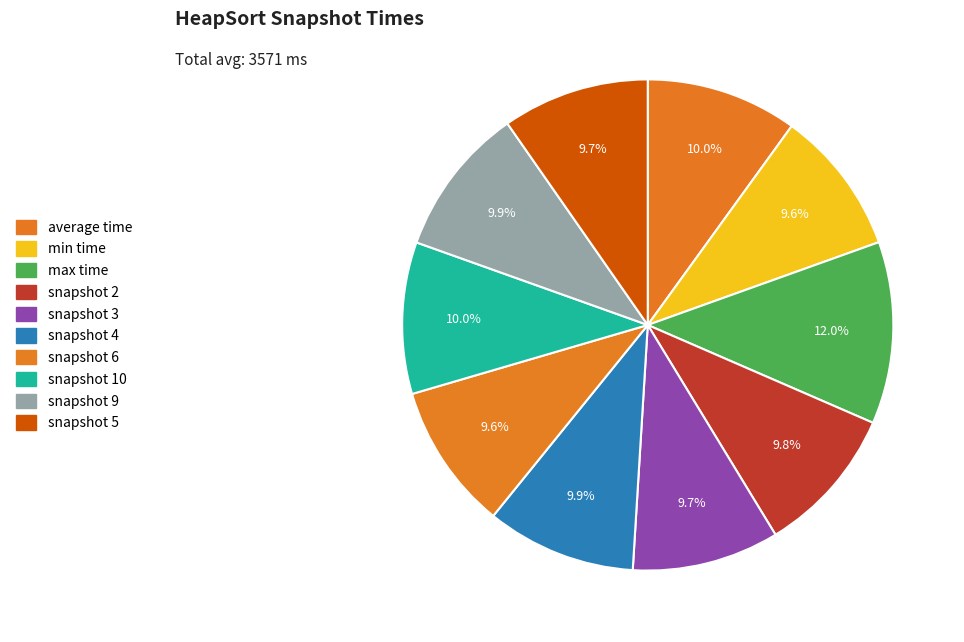

What is the ratio of the value at snapshot 9 to the value at snapshot 4?

1.0